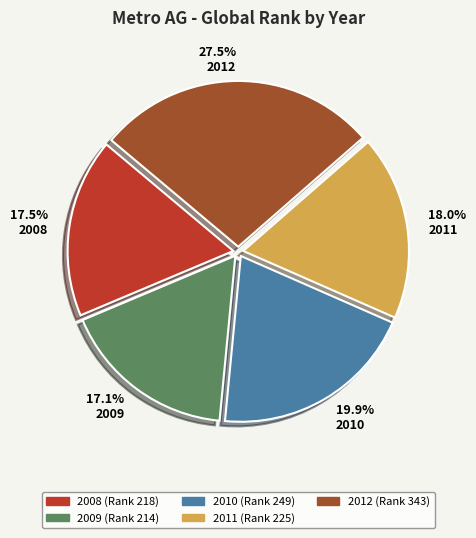

To the nearest percent, what is the combined percentage of 2008 and 2010?

37%